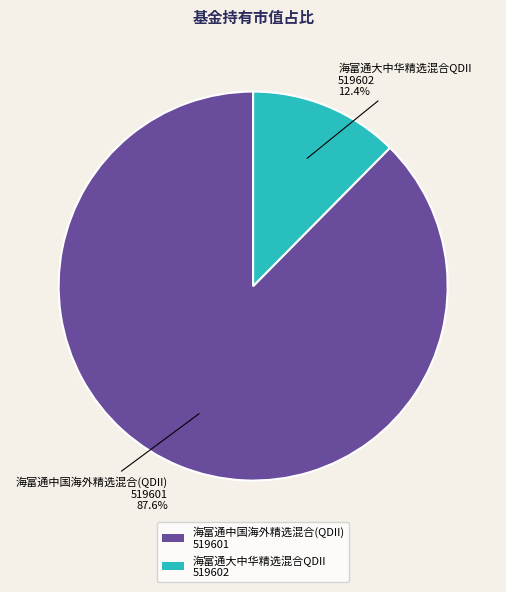

Which category accounts for the majority?

海富通中国海外精选混合(QDII) 519601